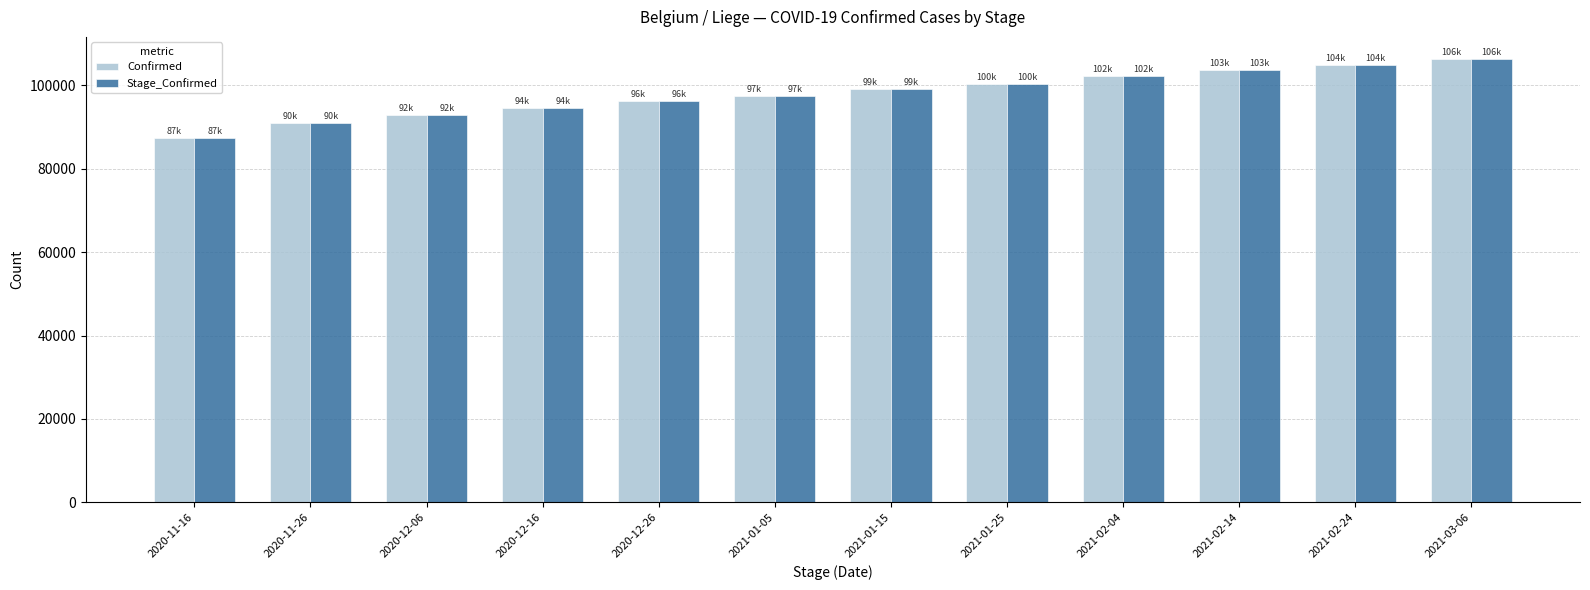

What is the greatest value displayed?

106315